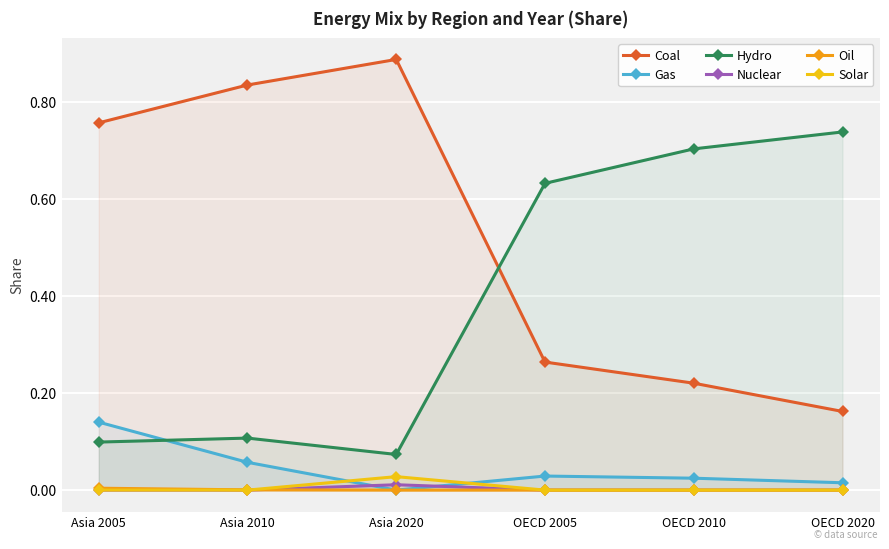

Reading left to right, what are all the values shown in this chart?

Coal: 0.8	0.8	0.9	0.3	0.2	0.2
Gas: 0.1	0.1	0.0	0.0	0.0	0.0
Hydro: 0.1	0.1	0.1	0.6	0.7	0.7
Nuclear: 0.0	0.0	0.0	0.0	0.0	0.0
Oil: 0.0	0.0	0.0	0.0	0.0	0.0
Solar: 0.0	0.0	0.0	0.0	0.0	0.0